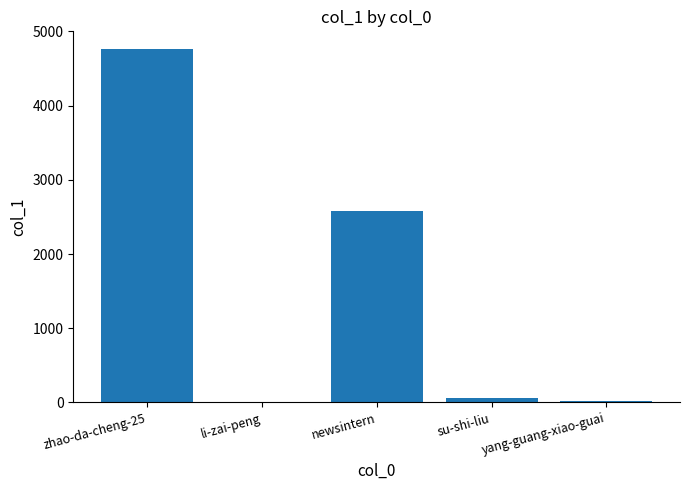

What is the greatest value displayed?

4764